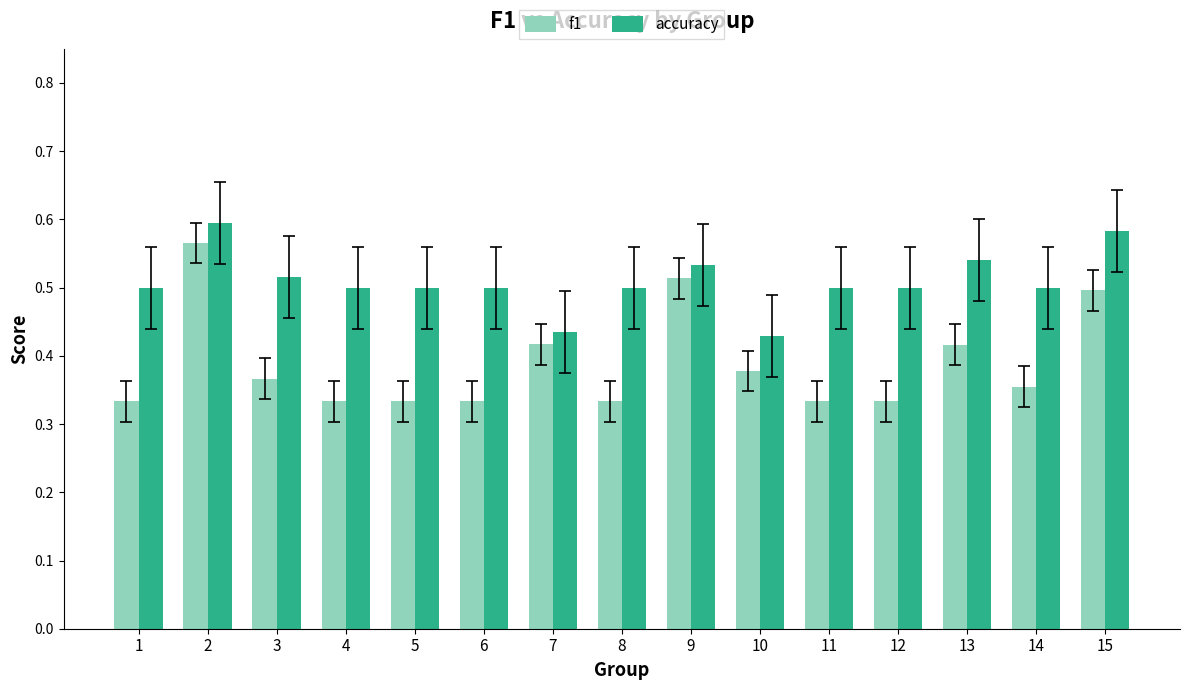

At 3, list the series in order from largest to smallest.

accuracy, f1